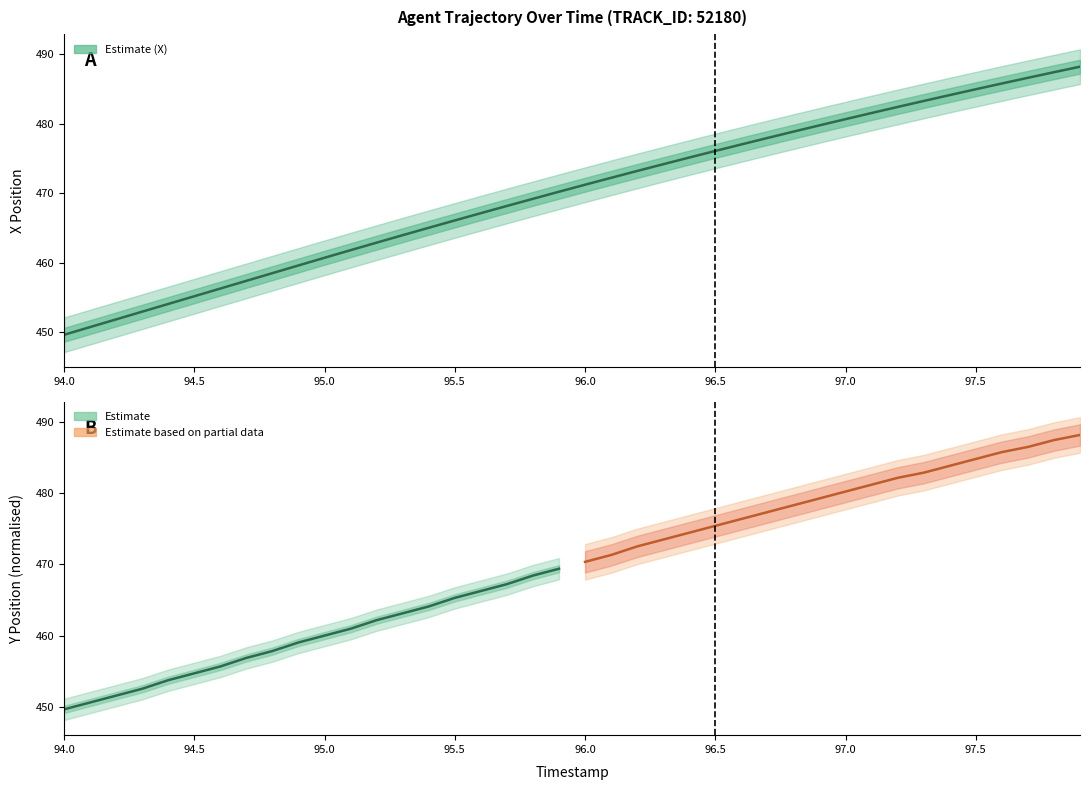

How many categories are shown in the chart?

40